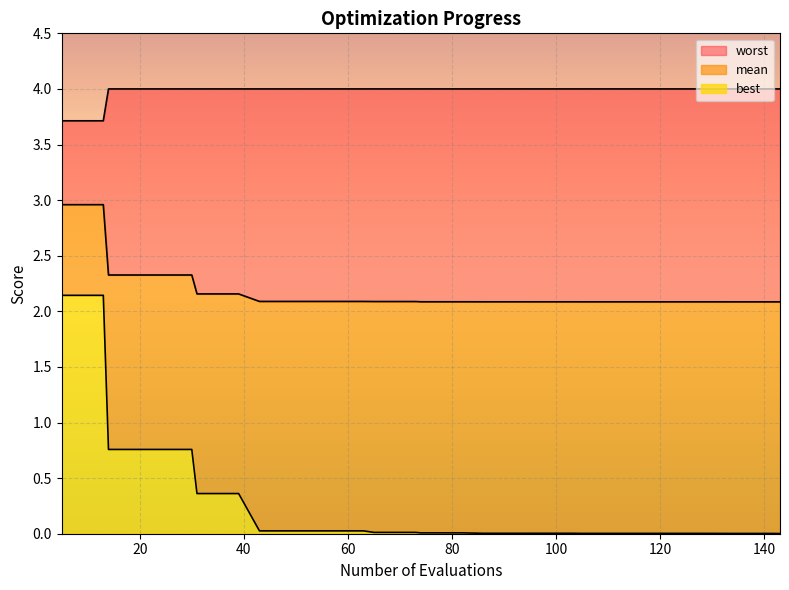

Reading left to right, transcribe all the data shown in this chart.

mean: 3.0	3.0	3.0	2.3	2.3	2.3	2.3	2.3	2.2	2.2	2.2	2.1	2.1	2.1	2.1	2.1	2.1	2.1	2.1	2.1	2.1	2.1	2.1	2.1	2.1	2.1	2.1	2.1	2.1	2.1	2.1	2.1	2.1	2.1	2.1	2.1	2.1	2.1	2.1	2.1
best: 2.1	2.1	2.1	0.8	0.8	0.8	0.8	0.8	0.4	0.4	0.4	0.0	0.0	0.0	0.0	0.0	0.0	0.0	0.0	0.0	0.0	0.0	0.0	0.0	0.0	0.0	0.0	0.0	0.0	0.0	0.0	0.0	0.0	0.0	0.0	0.0	0.0	0.0	0.0	0.0
worst: 3.7	3.7	3.7	4.0	4.0	4.0	4.0	4.0	4.0	4.0	4.0	4.0	4.0	4.0	4.0	4.0	4.0	4.0	4.0	4.0	4.0	4.0	4.0	4.0	4.0	4.0	4.0	4.0	4.0	4.0	4.0	4.0	4.0	4.0	4.0	4.0	4.0	4.0	4.0	4.0